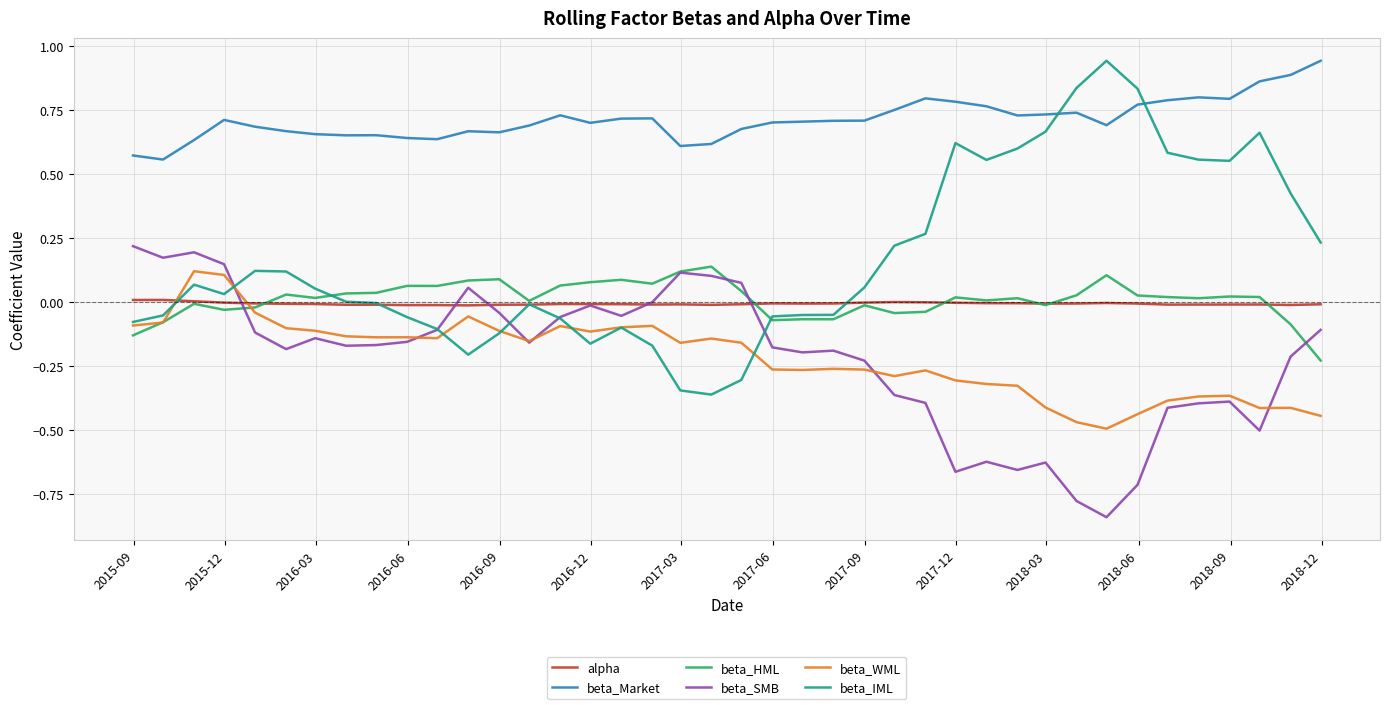

True or false: beta_Market and alpha cross at least once.

False